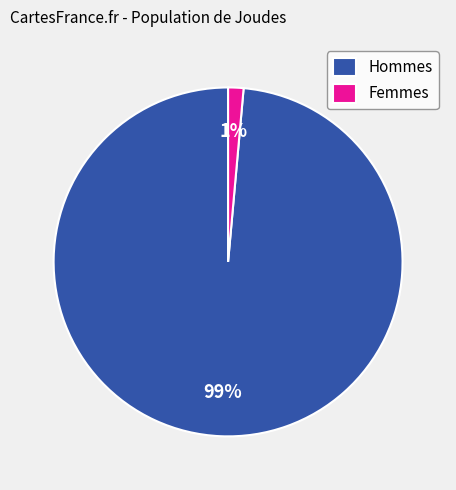

To the nearest percent, what percentage of the pie is Hommes?

99%